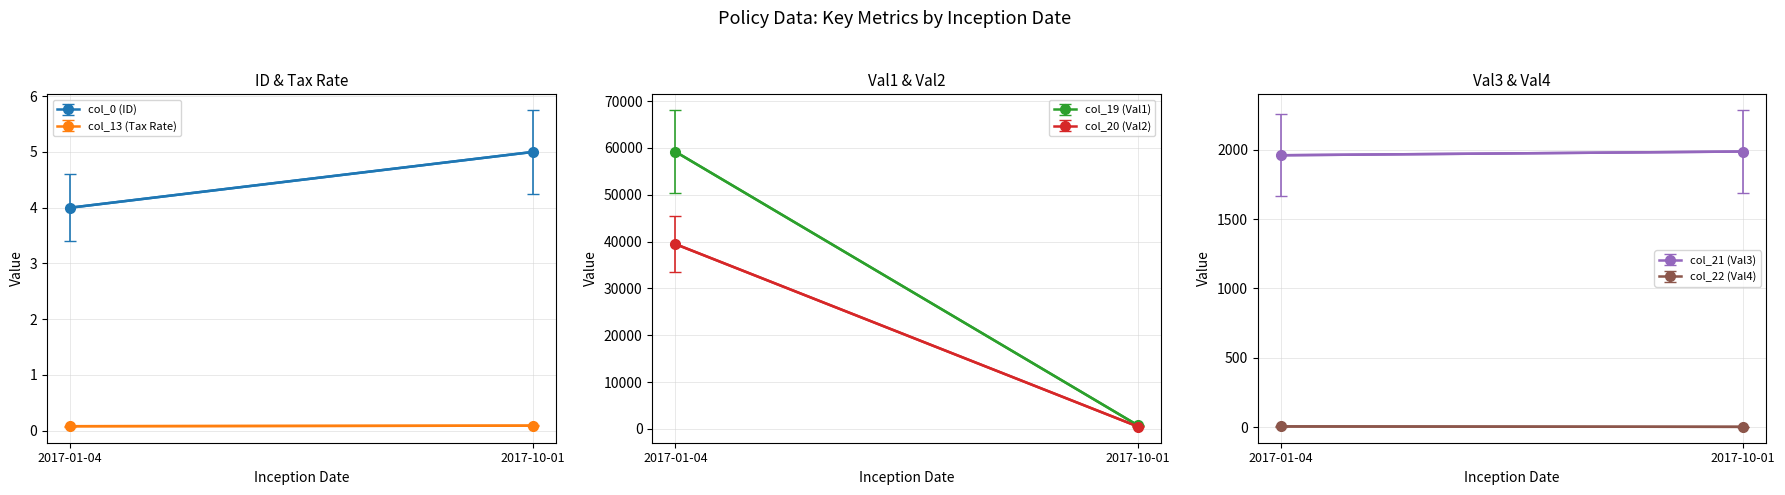

Read the col_19 (Val1) value at 2017-01-04.

59191.2